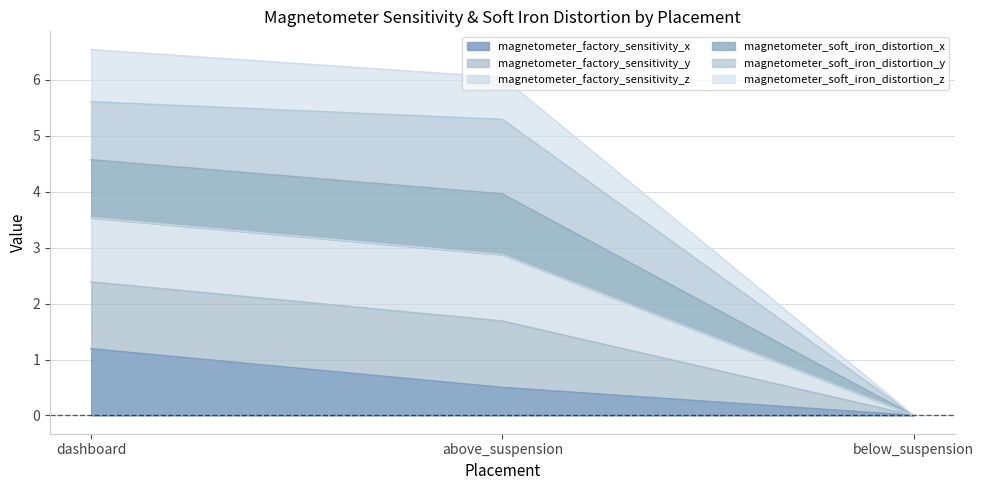

How many categories are shown in the chart?

3